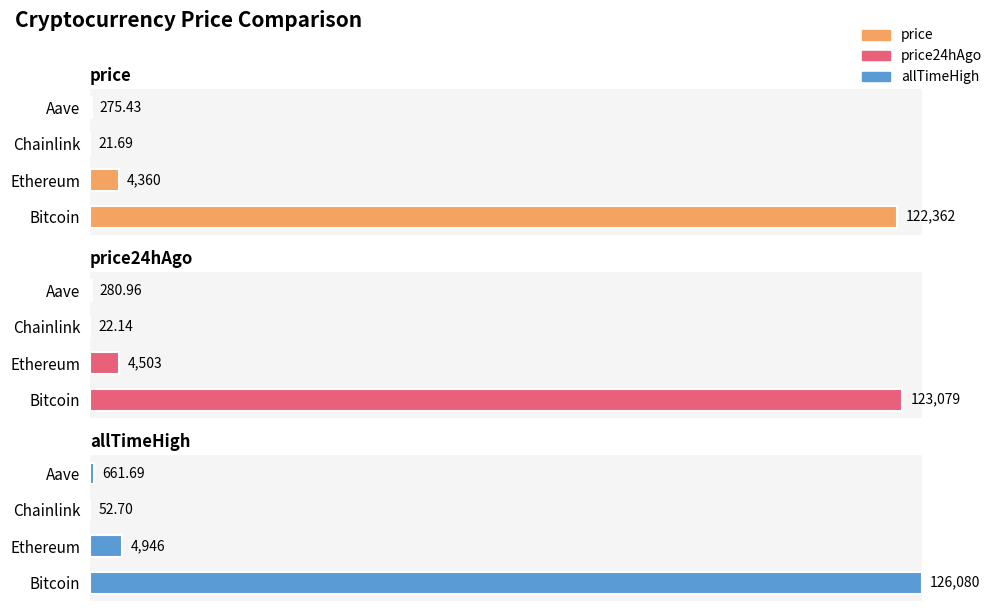

The value of price24hAgo at Bitcoin is 172.3. True or false?

False